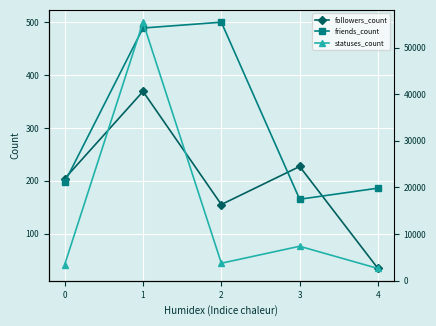

List the labels in order of statuses_count value, largest first.

1, 3, 2, 0, 4